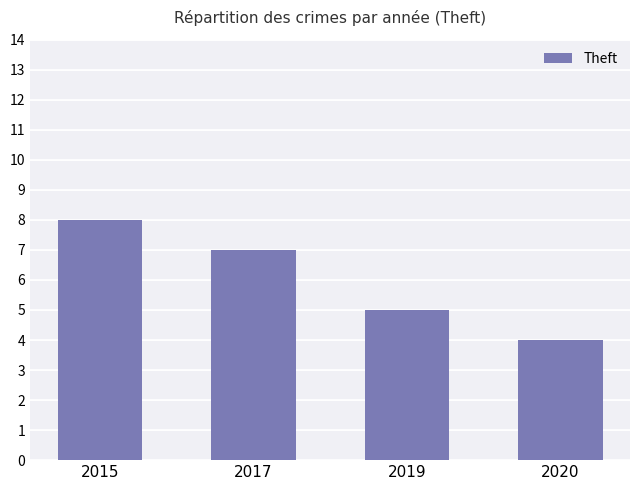

Rank the categories by value from lowest to highest.

2020, 2019, 2017, 2015